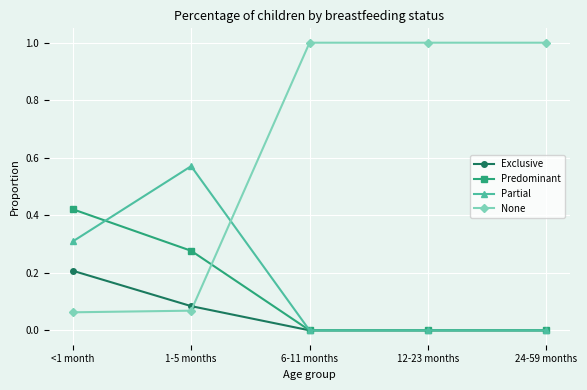

What is the difference between the maximum and second lowest values in the None series?

0.9